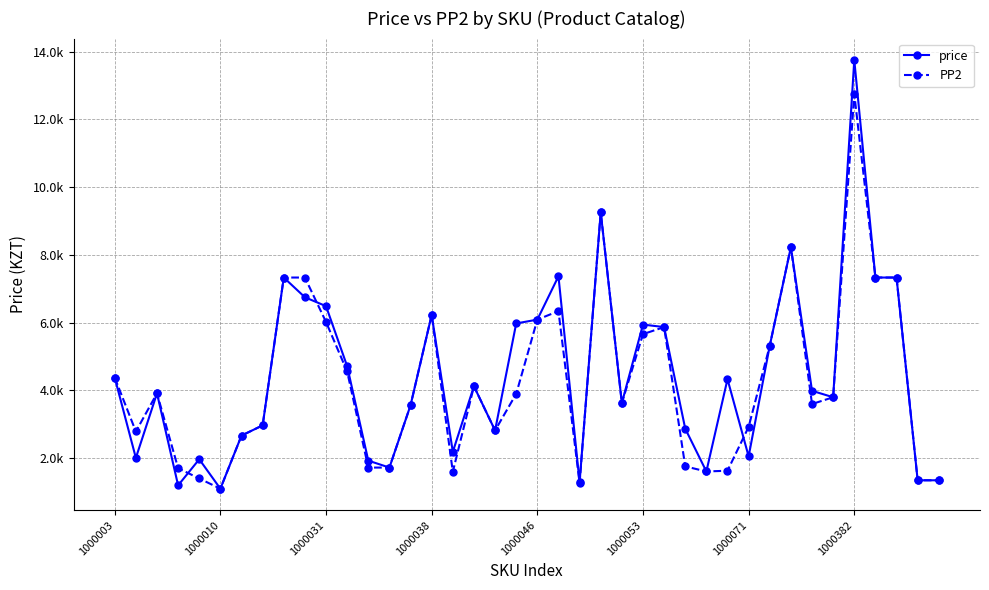

What is the label of the 10th point from the left?

9